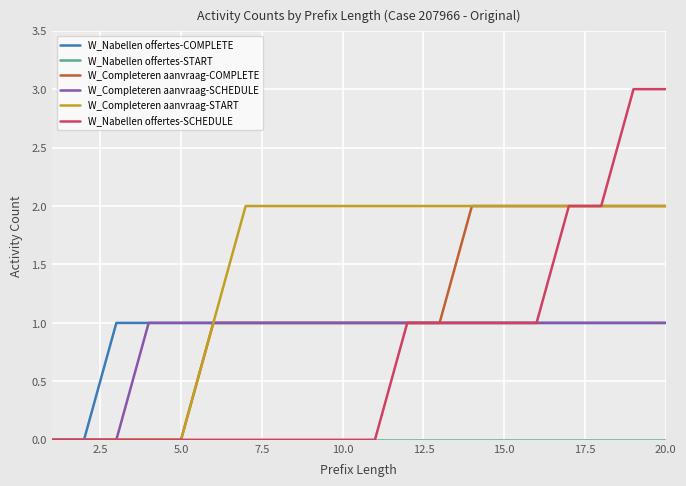

Which series has the largest total across all categories?

W_Completeren aanvraag-START